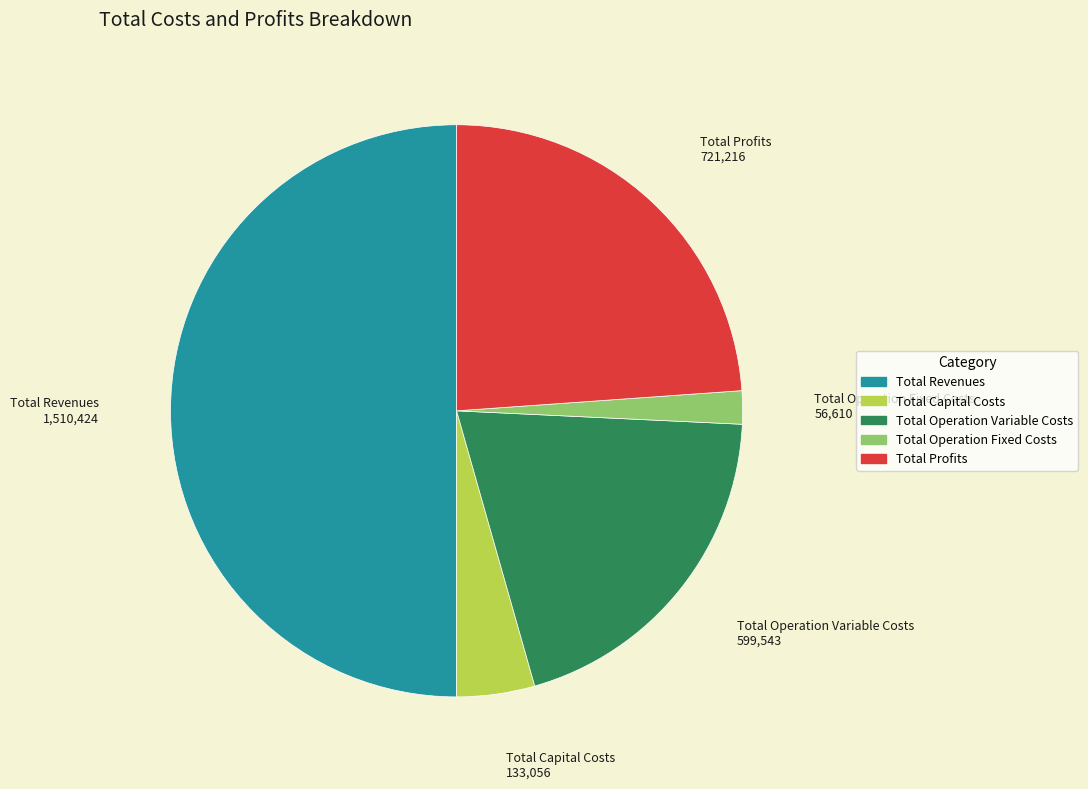

Which slice is the smallest?

Total Operation Fixed Costs